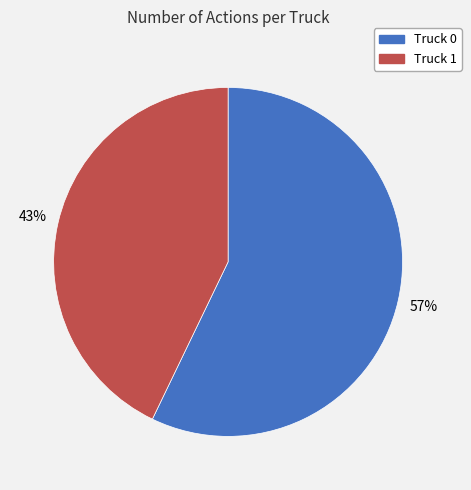

Is it true that Truck 0 is 57% of the pie?

True